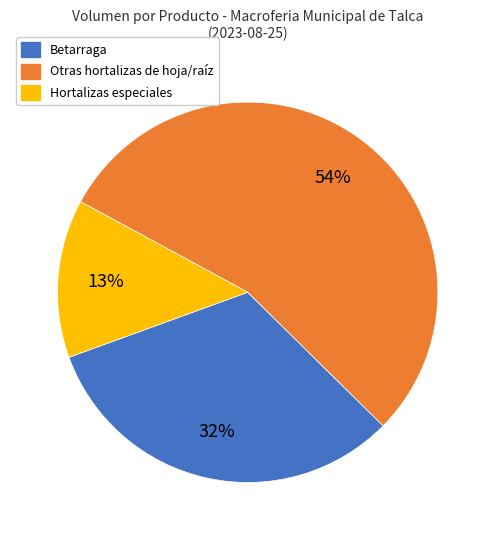

Count the number of slices in the pie.

3